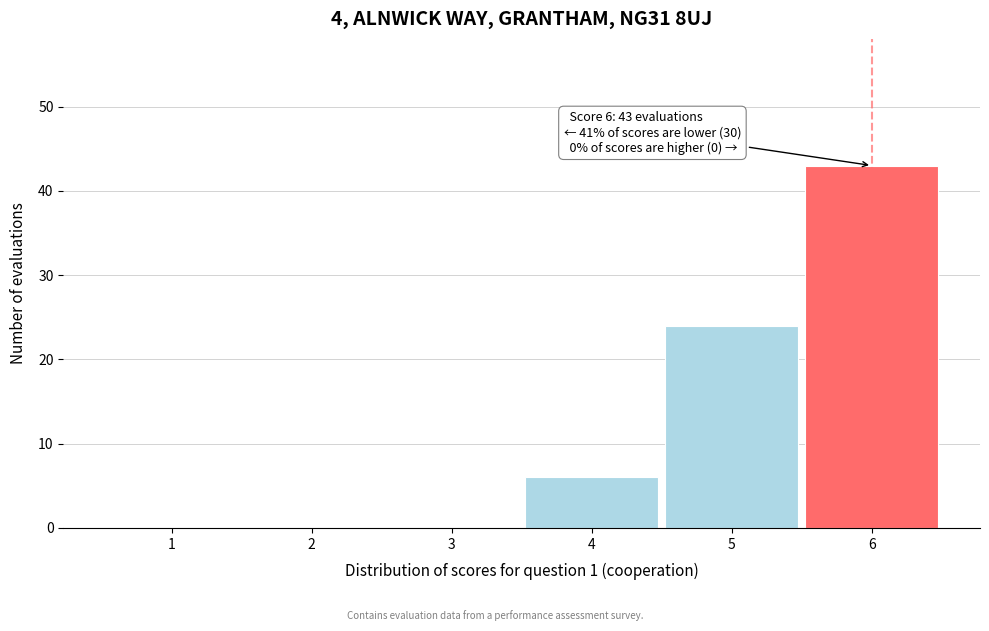

Over which range of the x-axis is the bar tallest?

5.5 to 6.5